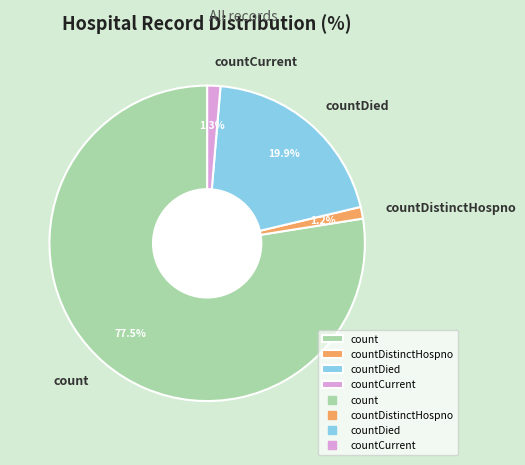

Do countDied and countDistinctHospno together represent more than half of the pie?

No